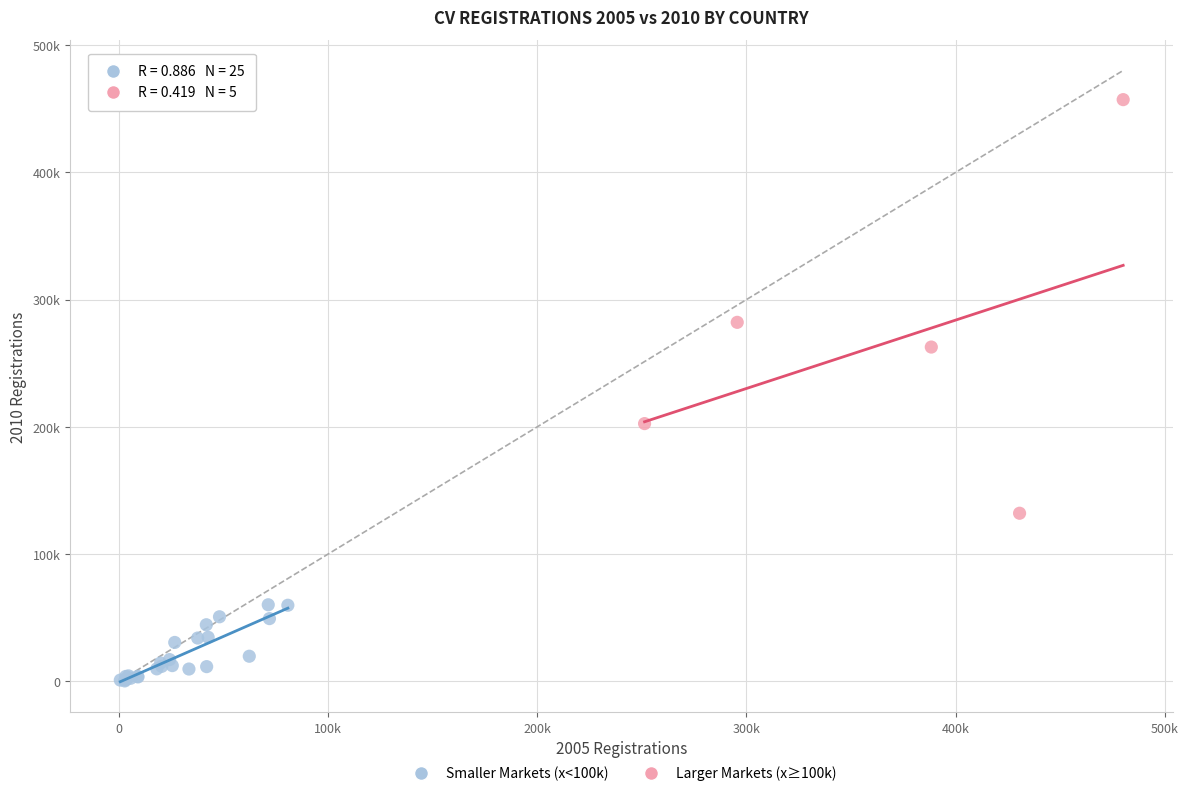

Which series contains the lowest Y value?

Smaller Markets (x<100k)